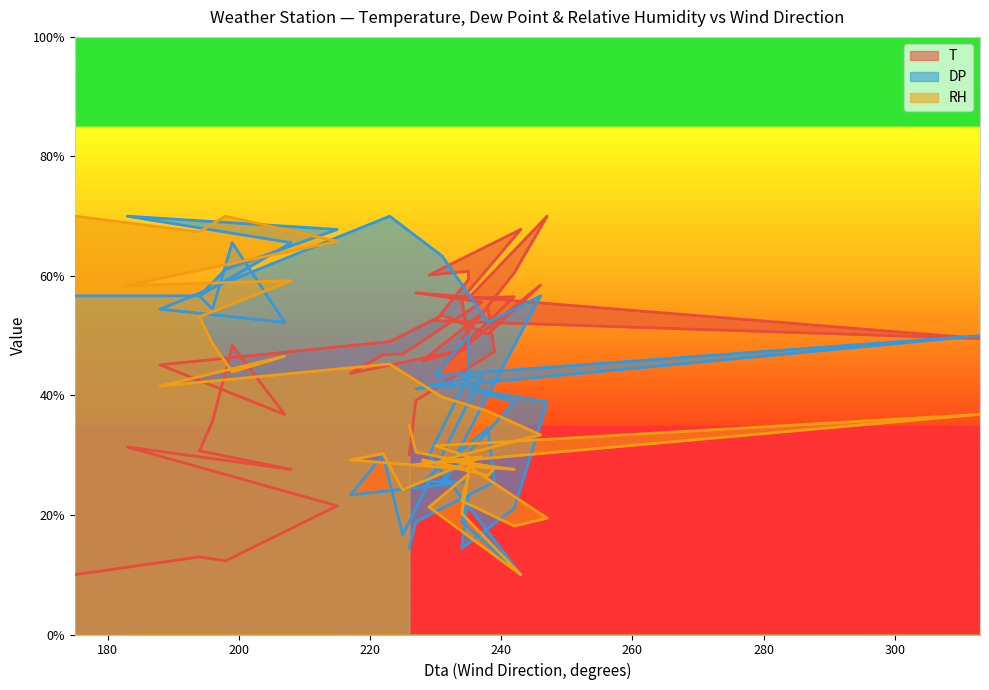

What is the spread (max minus min) of values at 226?

20.6